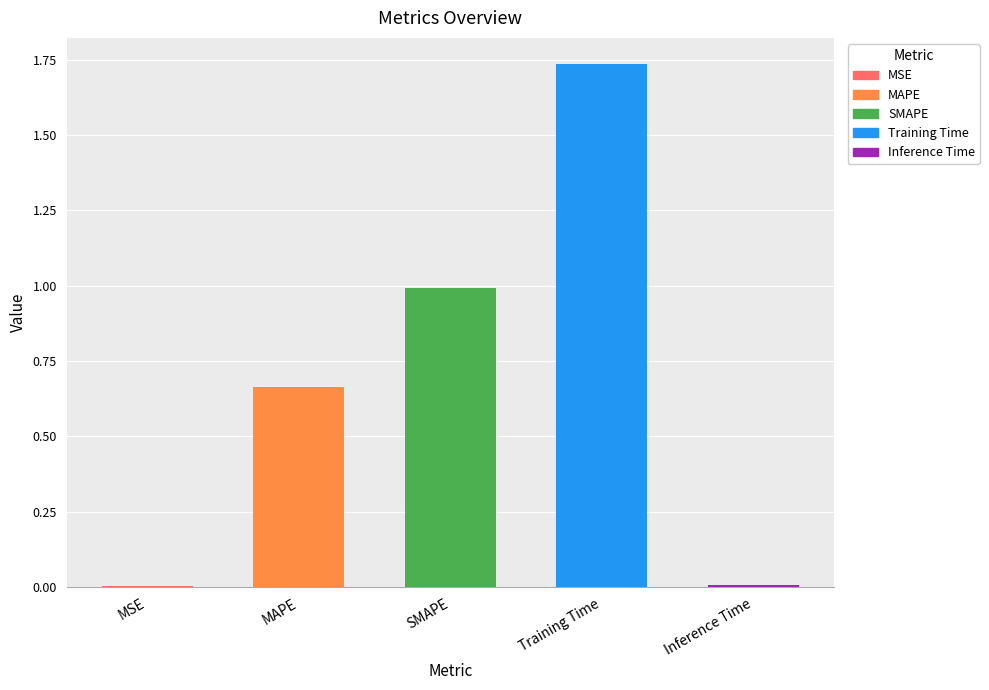

What is the sum of all values?

3.4